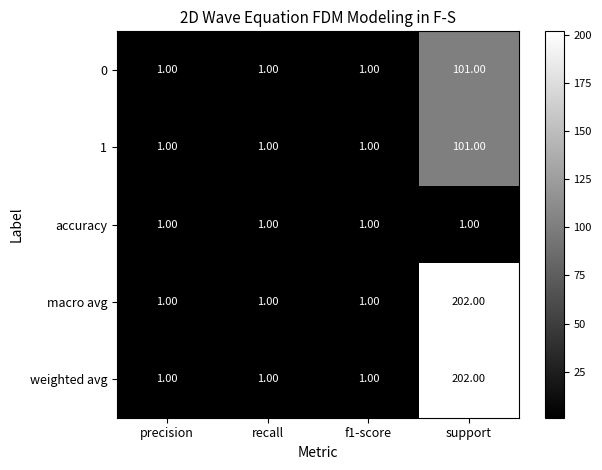

What is the difference between the weighted avg values at support and f1-score?

201